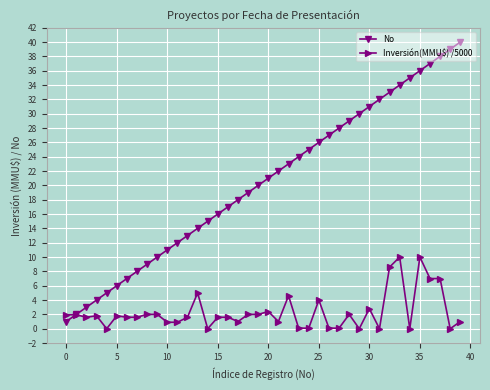

Which series has the largest range (max minus min)?

No